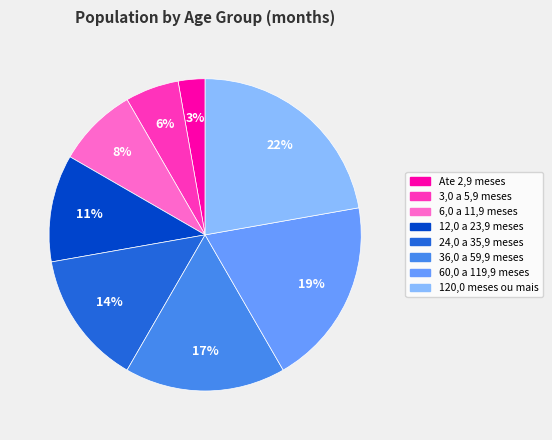

What is the smallest slice in the pie chart?

Ate 2,9 meses